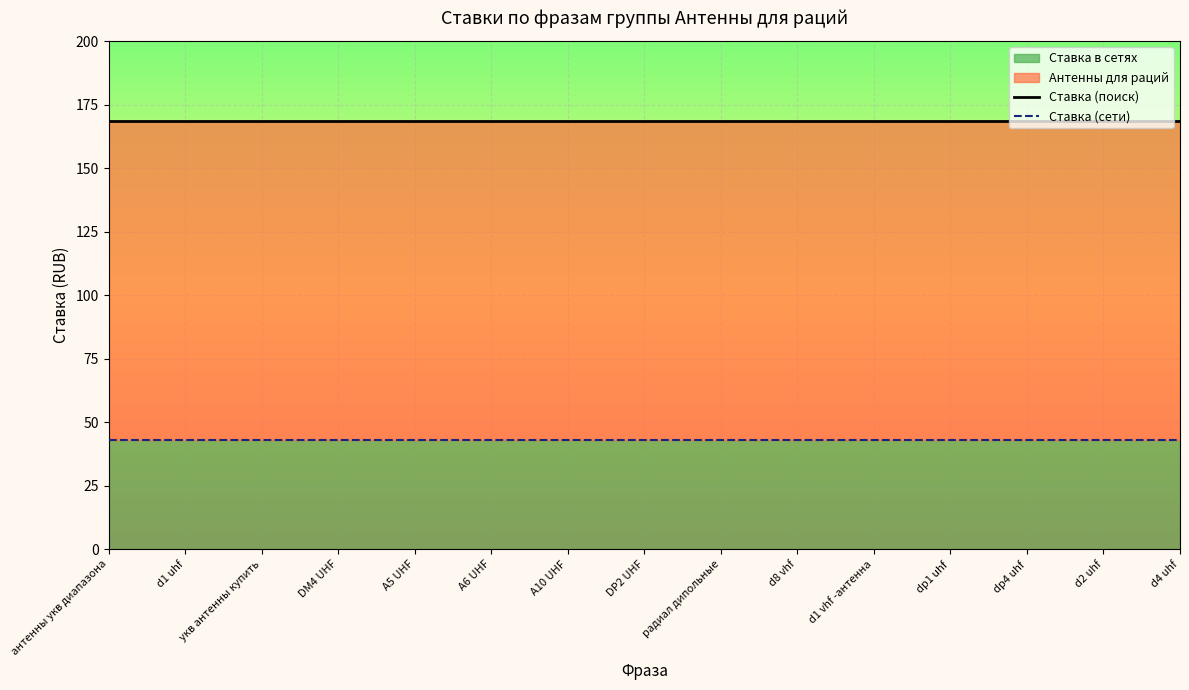

At which label does Ставка (сети) reach its minimum?

антенны укв диапазона